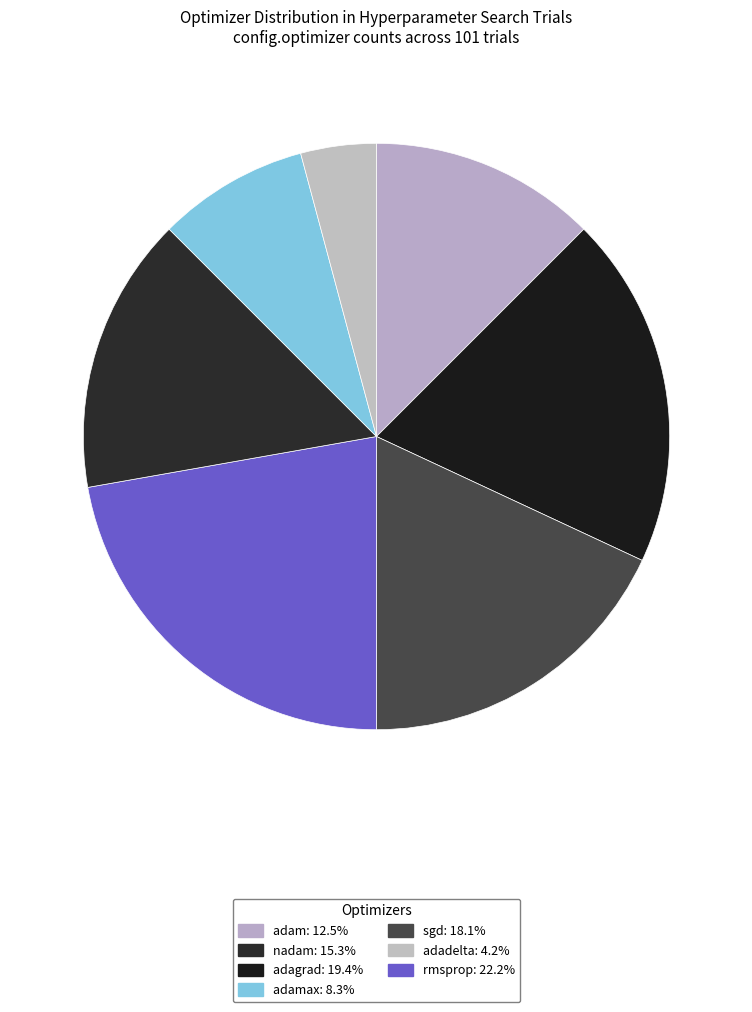

How many segments does this pie chart have?

7